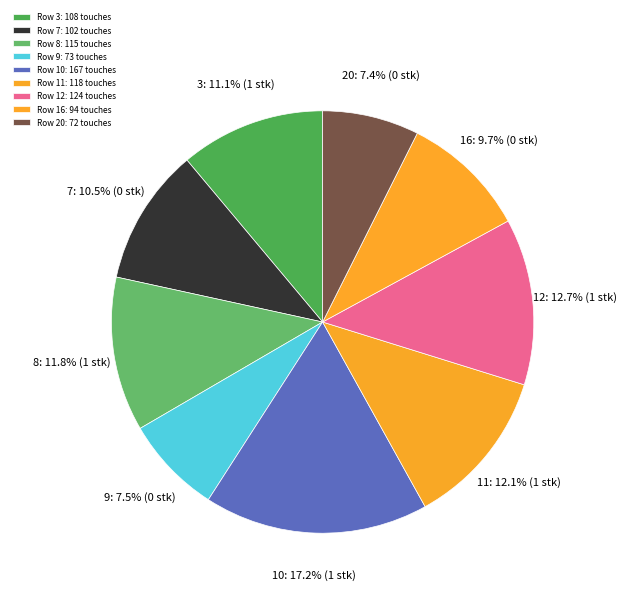

True or false: 20 accounts for 7% of the total.

True